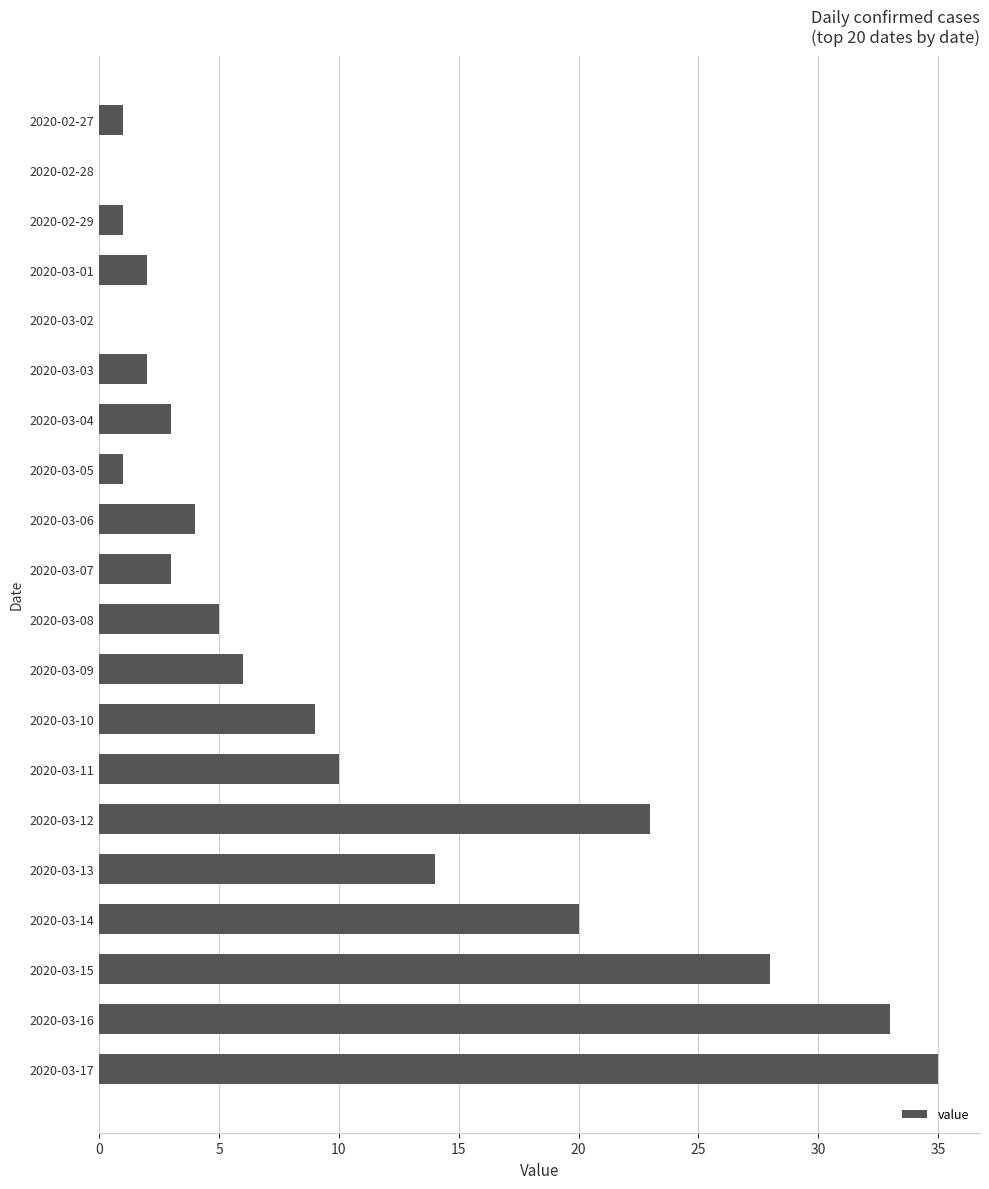

Which category has the highest value across all series?

2020-03-17